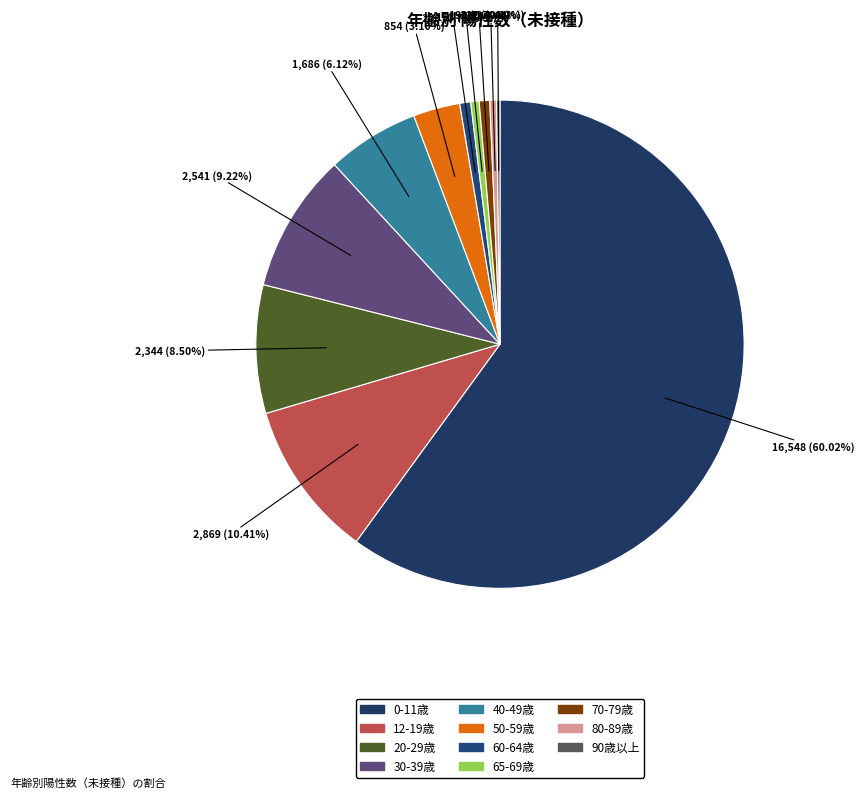

What is the majority slice?

0-11歳